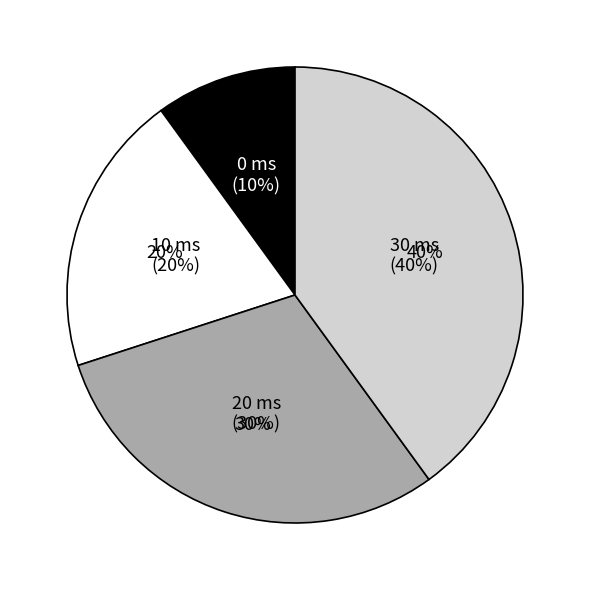

Does any single category account for the majority?

No